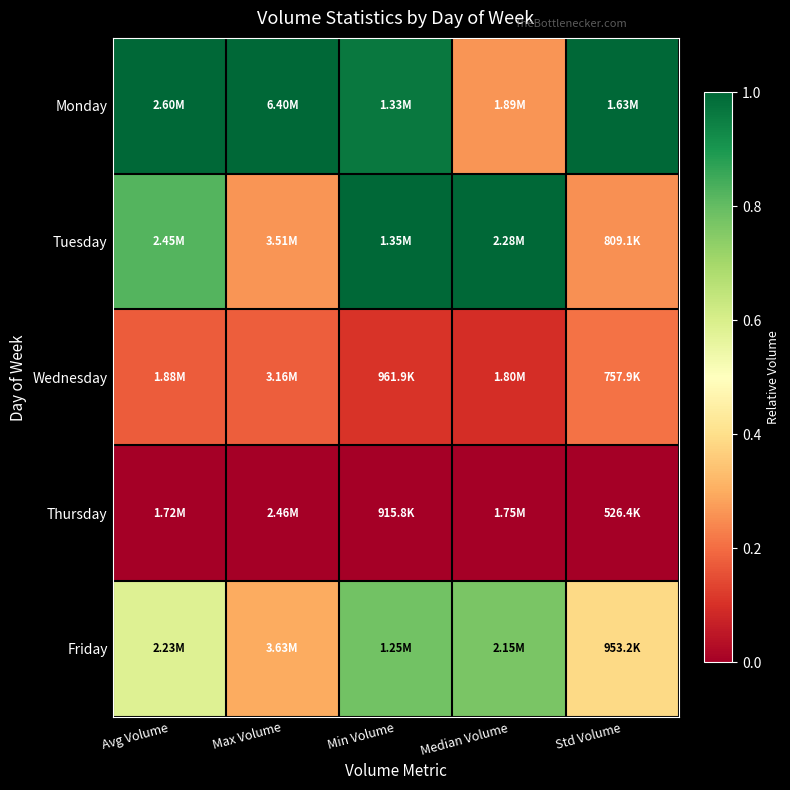

Between Max Volume and Median Volume, which is larger?

Max Volume